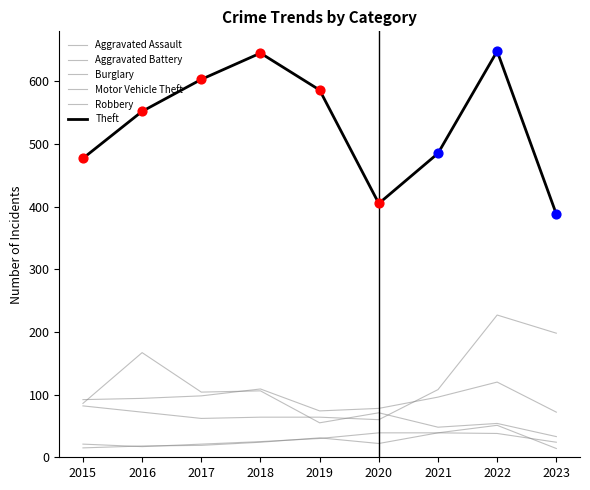

How many lines are shown in the chart?

6